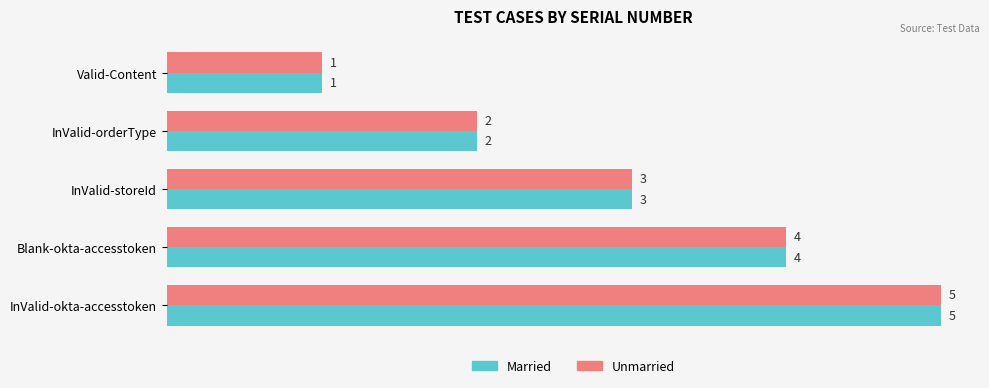

True or false: Unmarried has a value of 1 at Valid-Content.

True